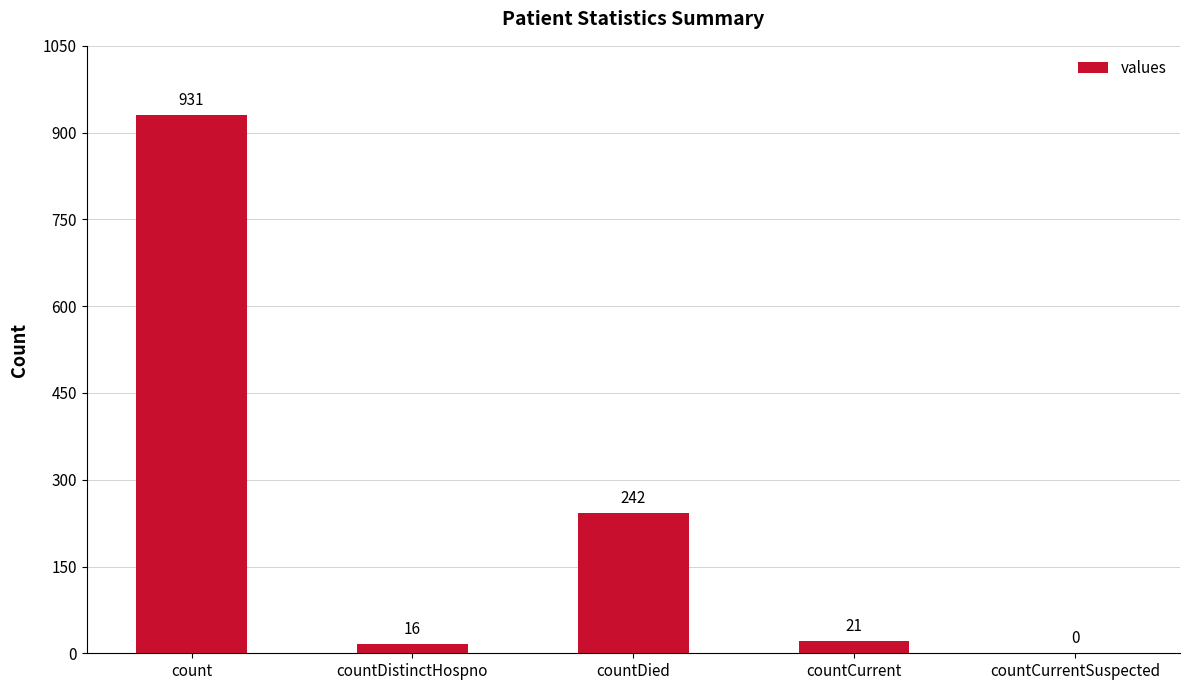

Is it true that the value at countCurrentSuspected is -300?

False